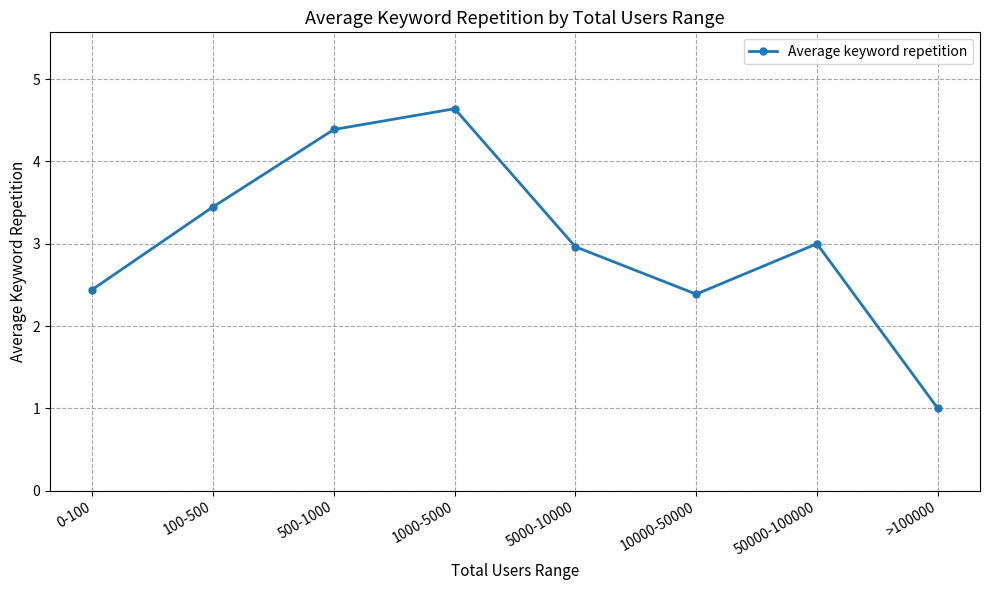

Is it true that the value at 5000-10000 is 3.0?

True